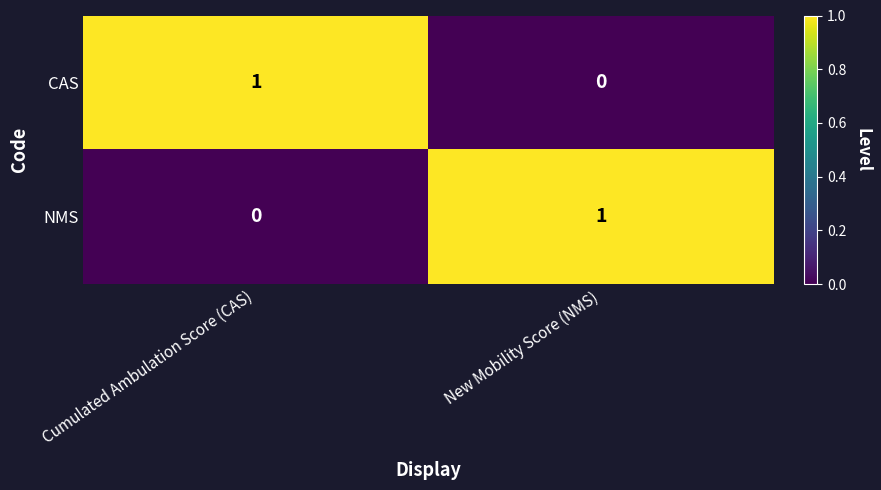

Reading left to right, list all the values displayed in this chart.

CAS: Cumulated Ambulation Score (CAS)=1	New Mobility Score (NMS)=0
NMS: Cumulated Ambulation Score (CAS)=0	New Mobility Score (NMS)=1